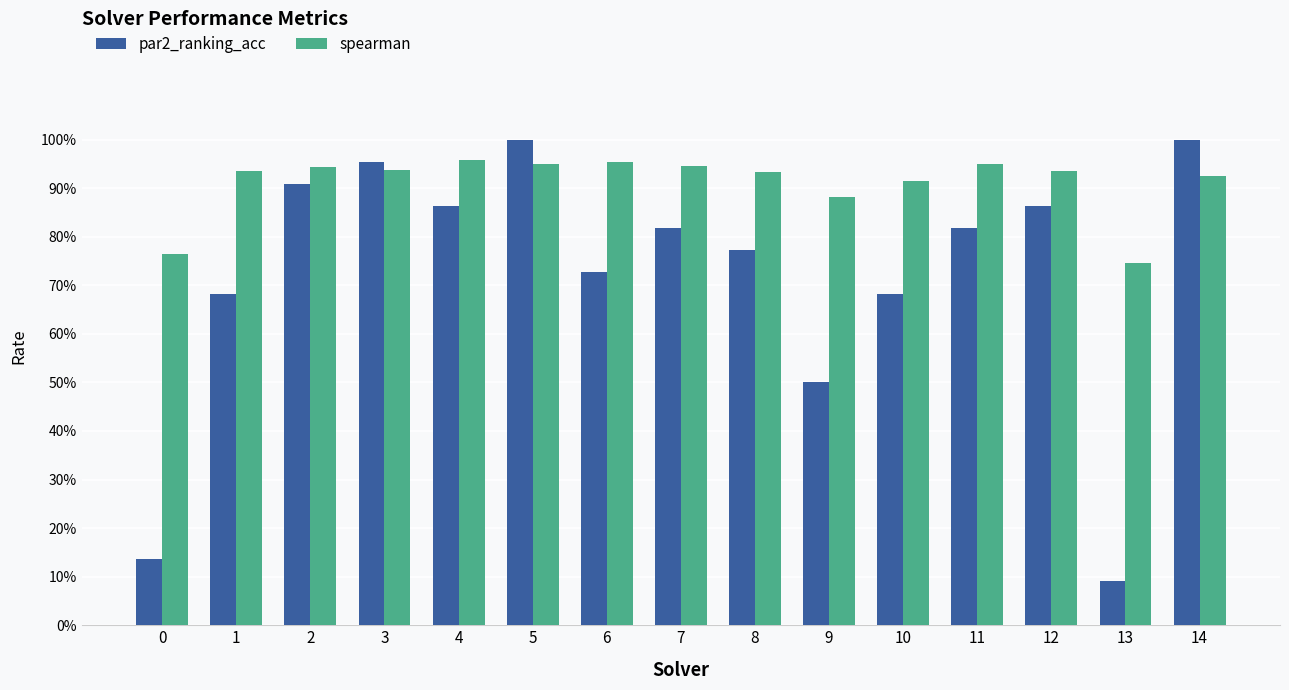

What is the maximum value shown in the chart?

1.0